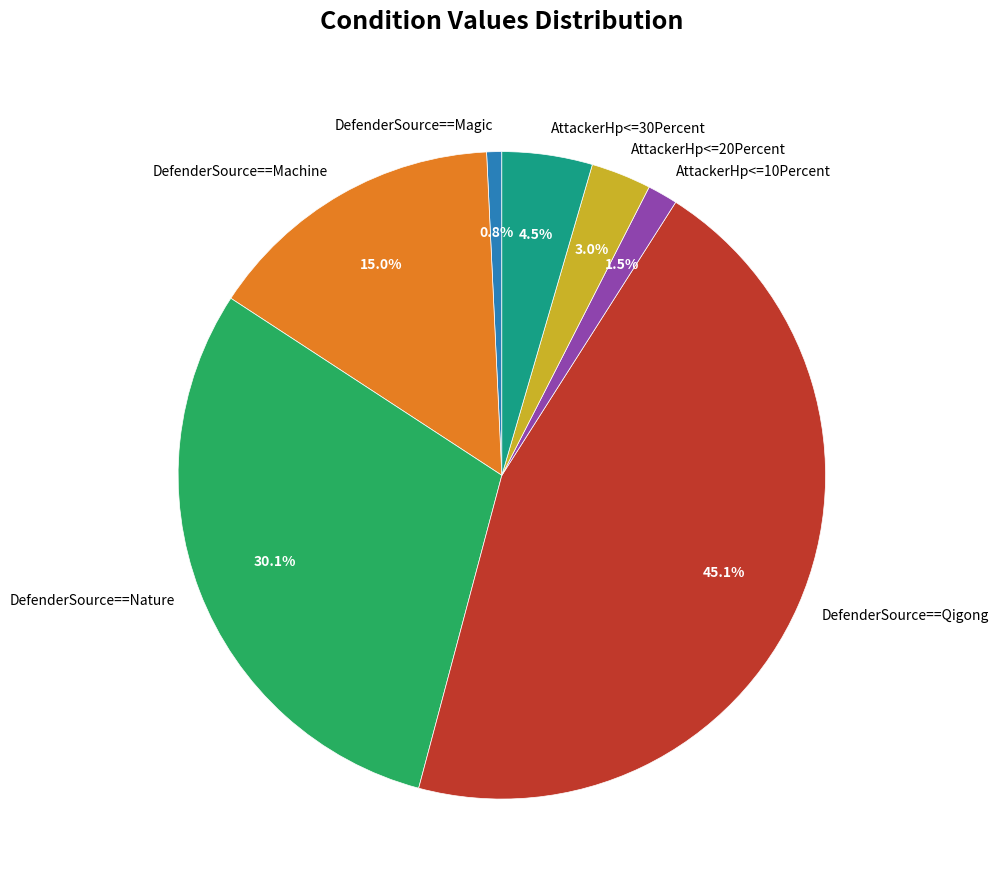

Does any single category account for the majority?

No